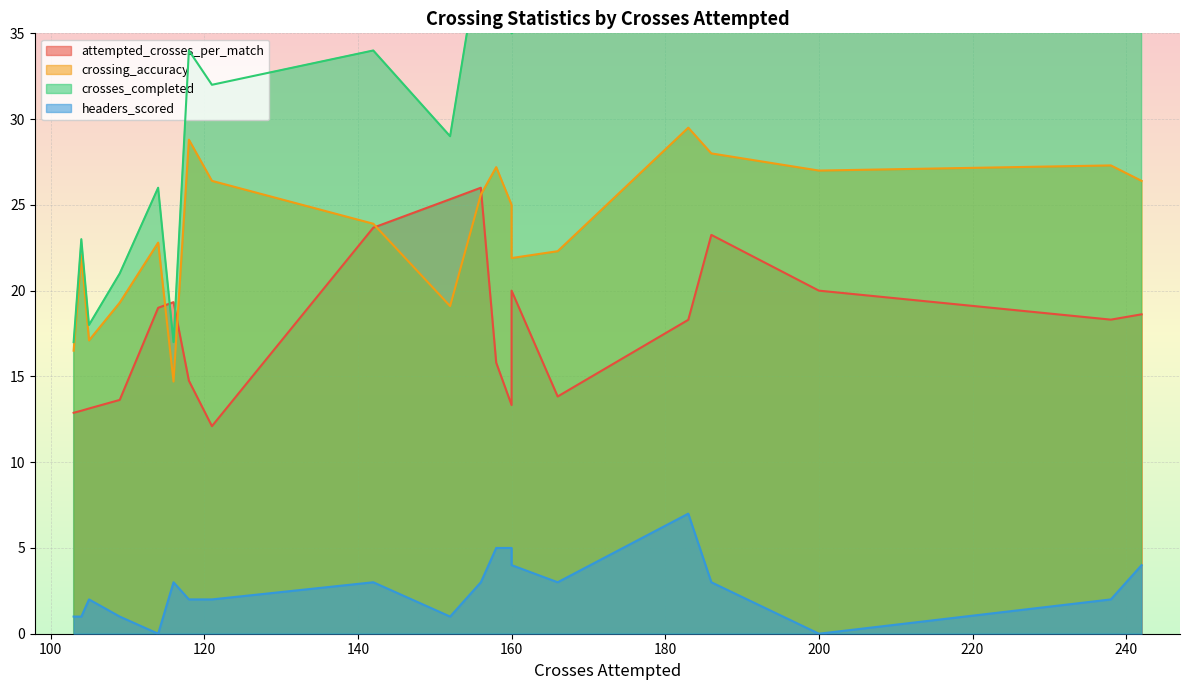

What is the maximum value for crosses_completed?

65.0